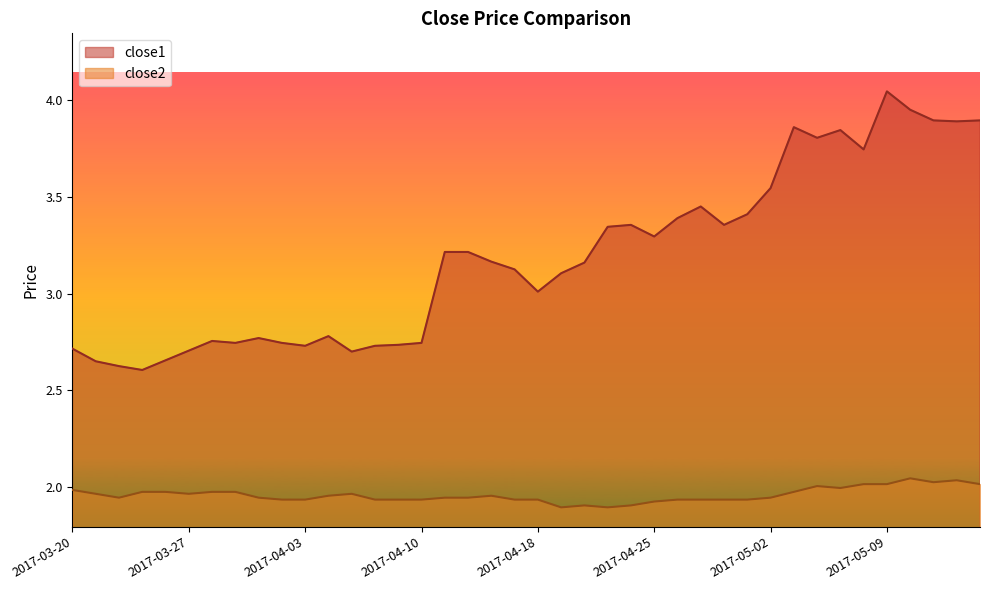

True or false: close2 and close1 cross at least once.

False